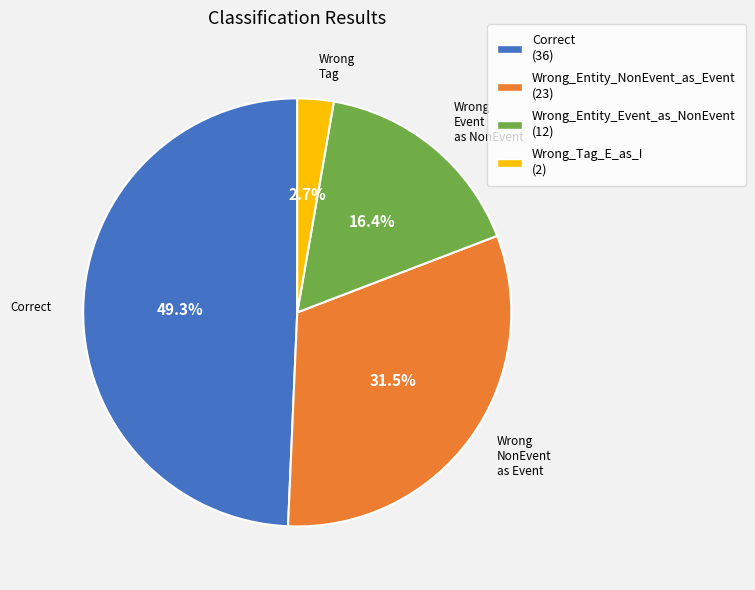

Which slice is the largest?

Correct